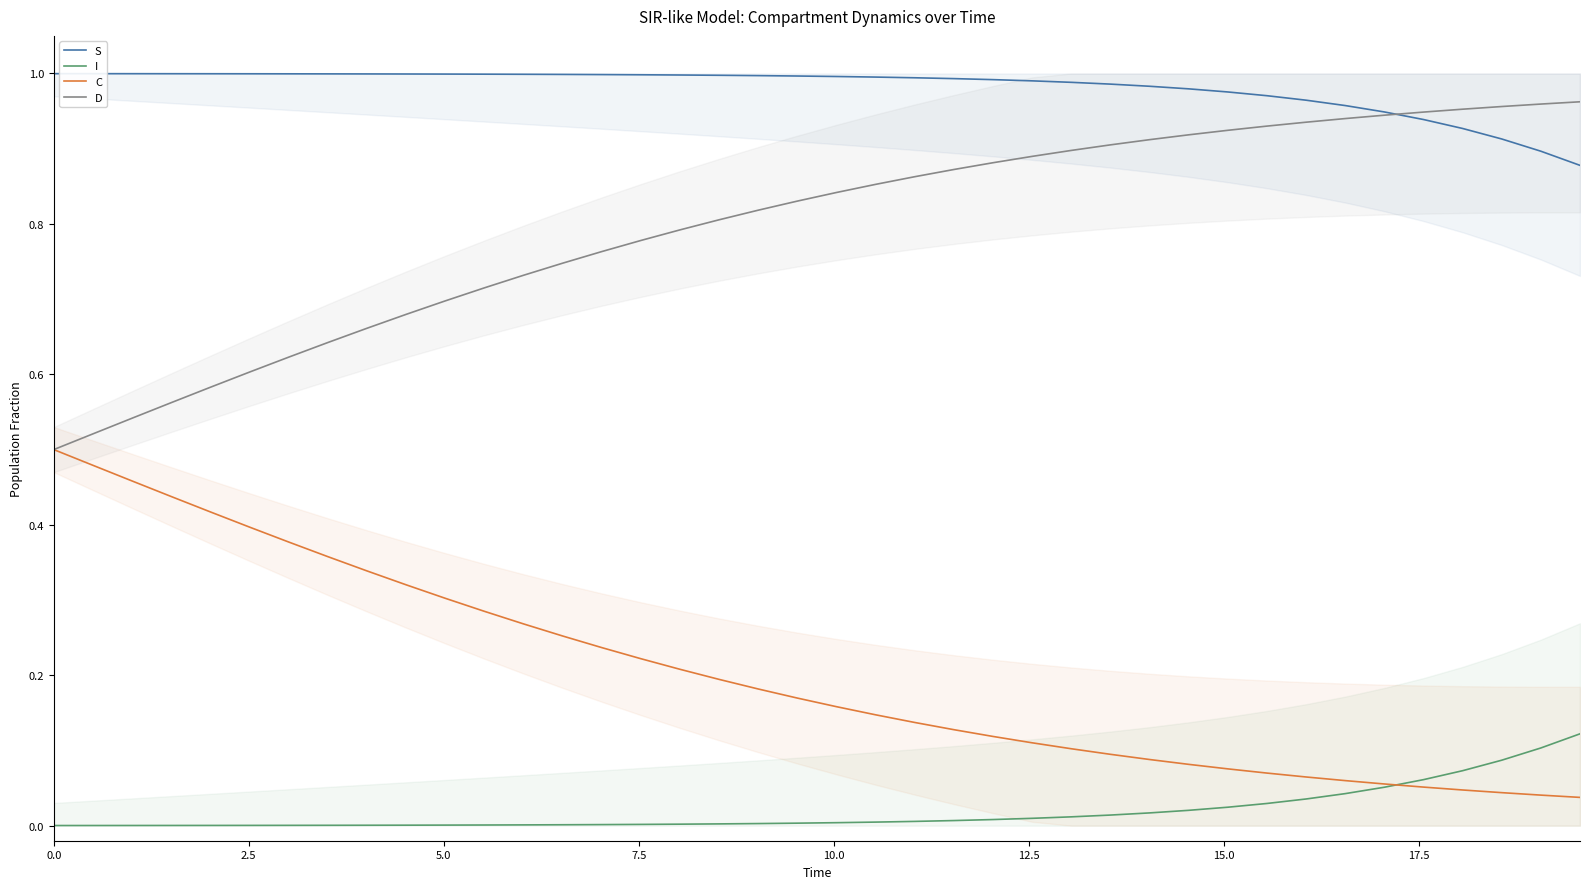

True or false: C and D cross at least once.

False